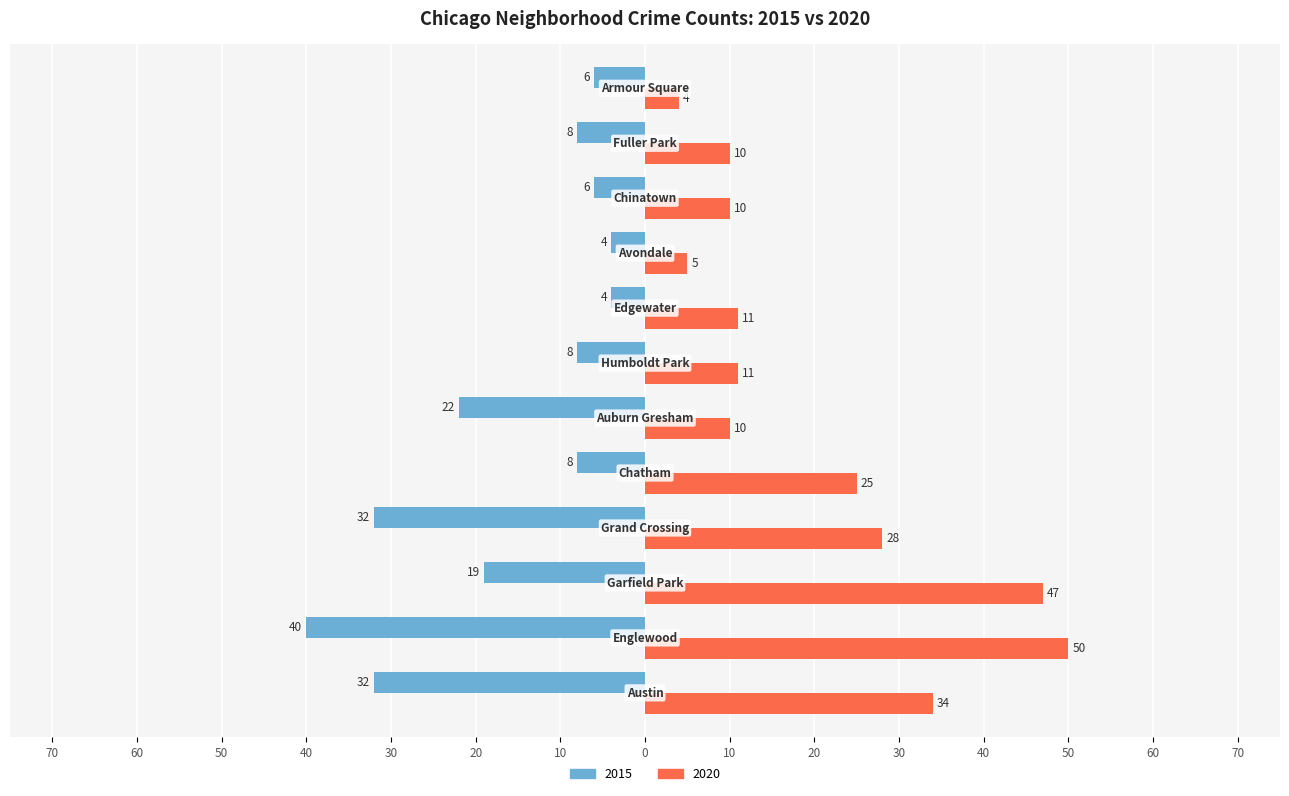

Reading right to left, extract all data points from this chart.

2015: -6	-8	-6	-4	-4	-8	-22	-8	-32	-19	-40	-32
2020: 4	10	10	5	11	11	10	25	28	47	50	34